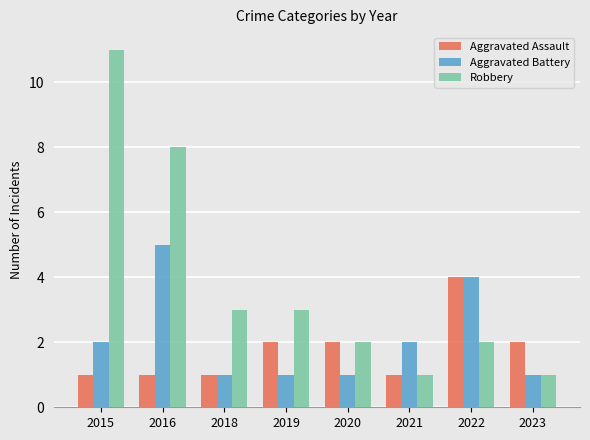

Rank the series by their maximum value, from highest to lowest.

Robbery, Aggravated Battery, Aggravated Assault